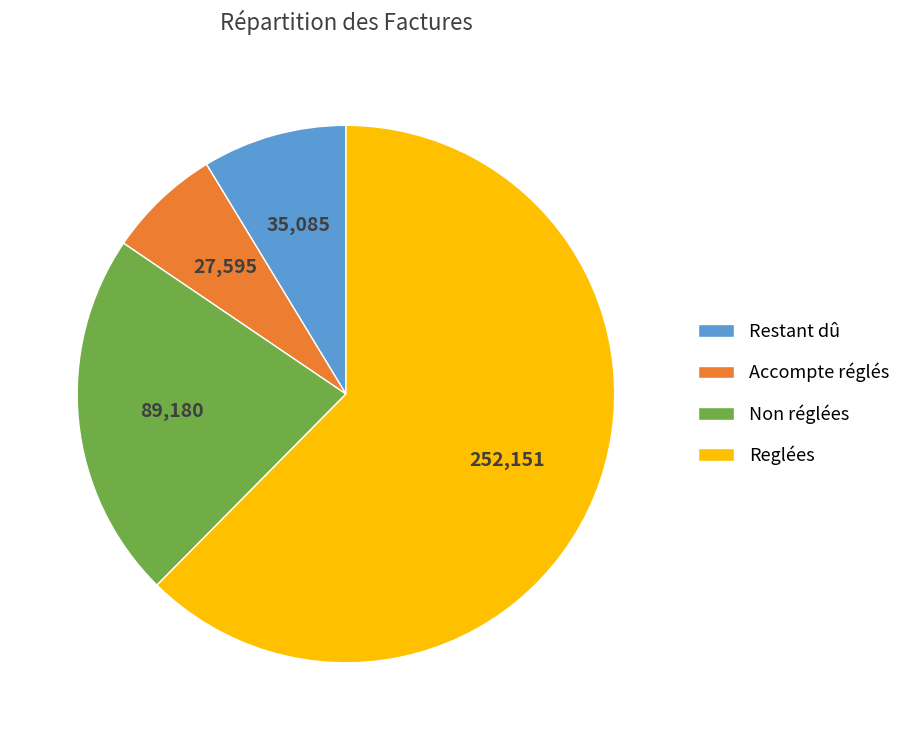

The Restant dû slice represents 1% of the pie. True or false?

False